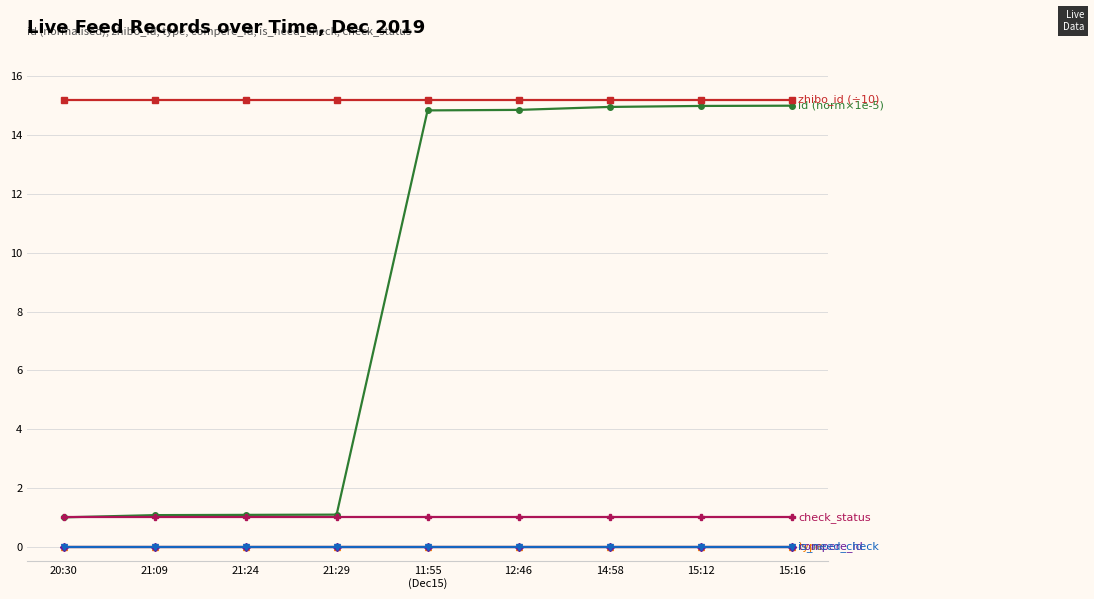

Does the chart have visible grid lines?

Yes